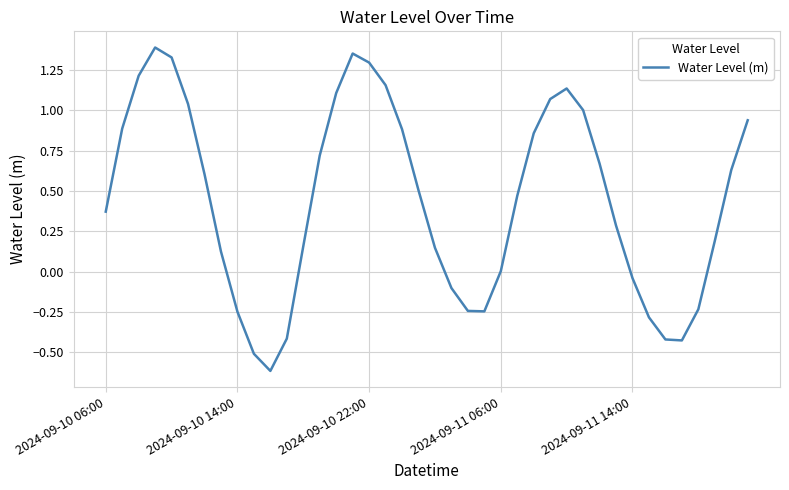

What is the difference between the maximum and minimum values?

2.0